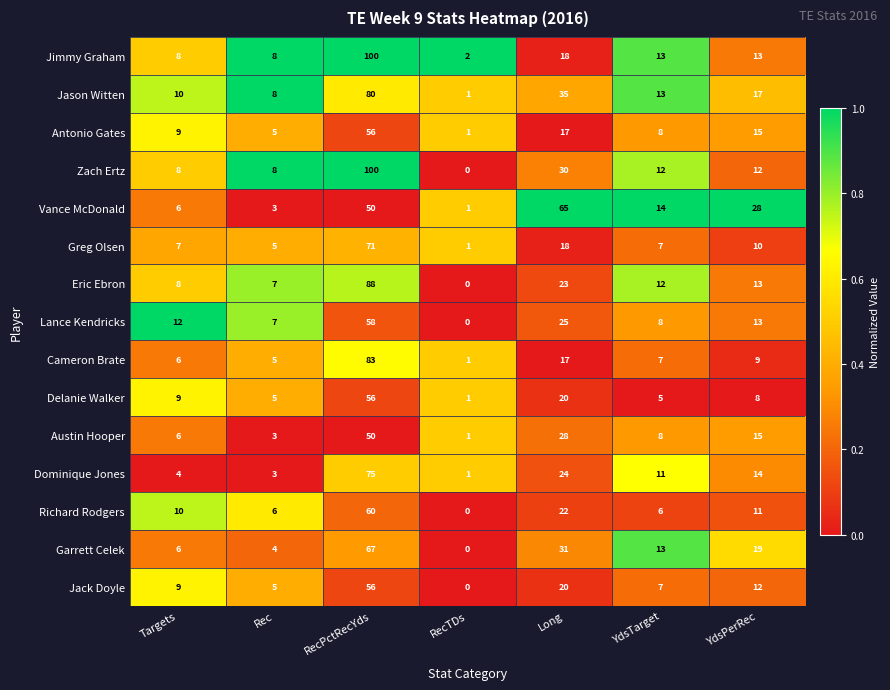

What is the difference between the Jack Doyle values at RecTDs and YdsTarget?

7